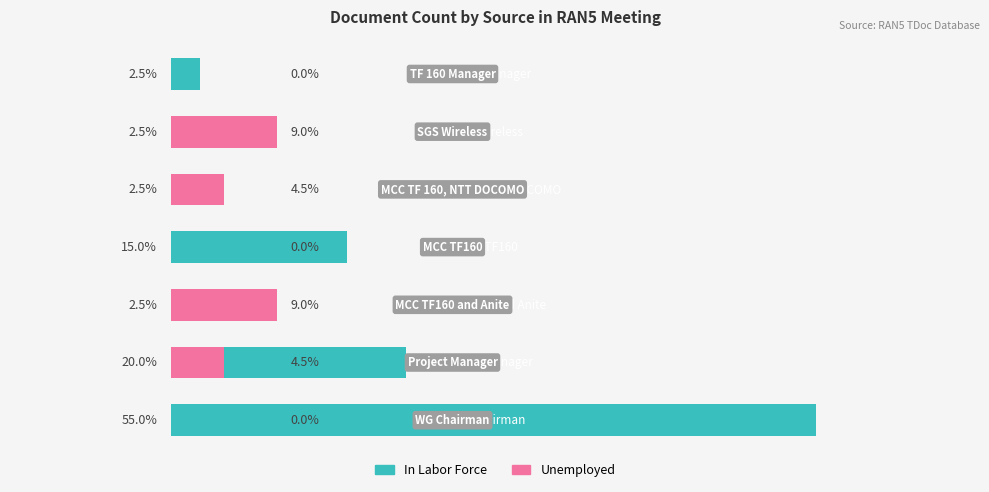

At how many categories does at least one series exceed 10?

3